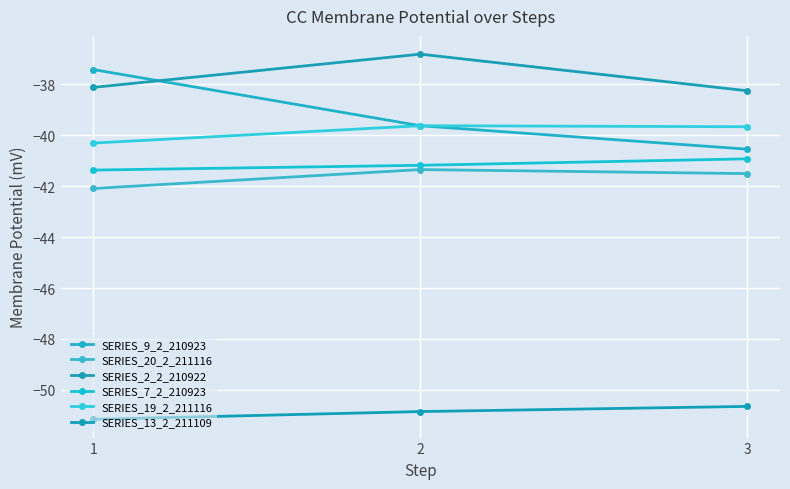

What is the value of the SERIES_20_2_211116 point at the 3rd from the left?

-41.5